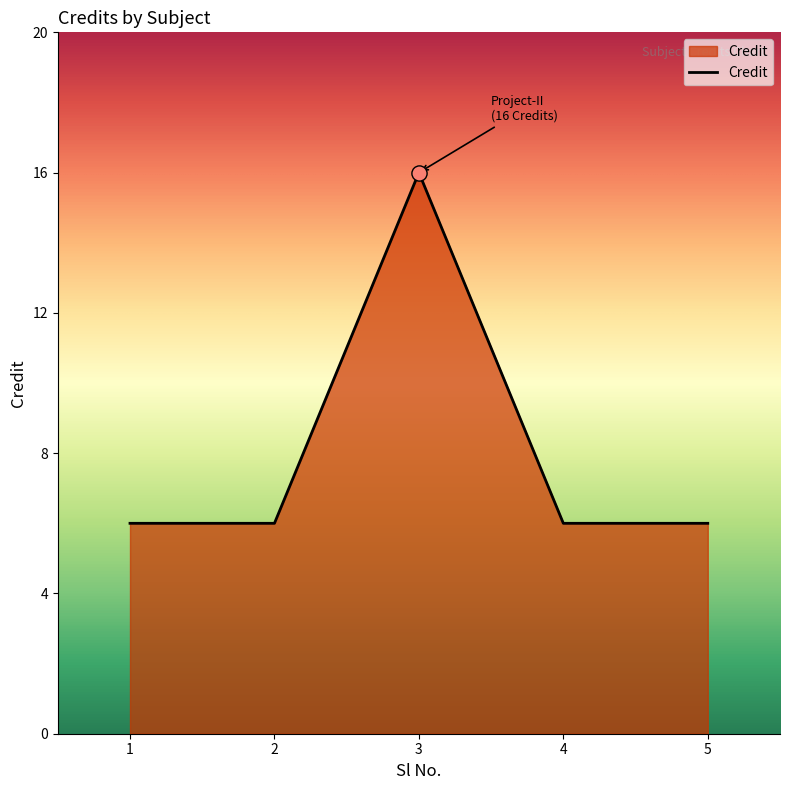

Which has a higher value, 5 or 3?

3